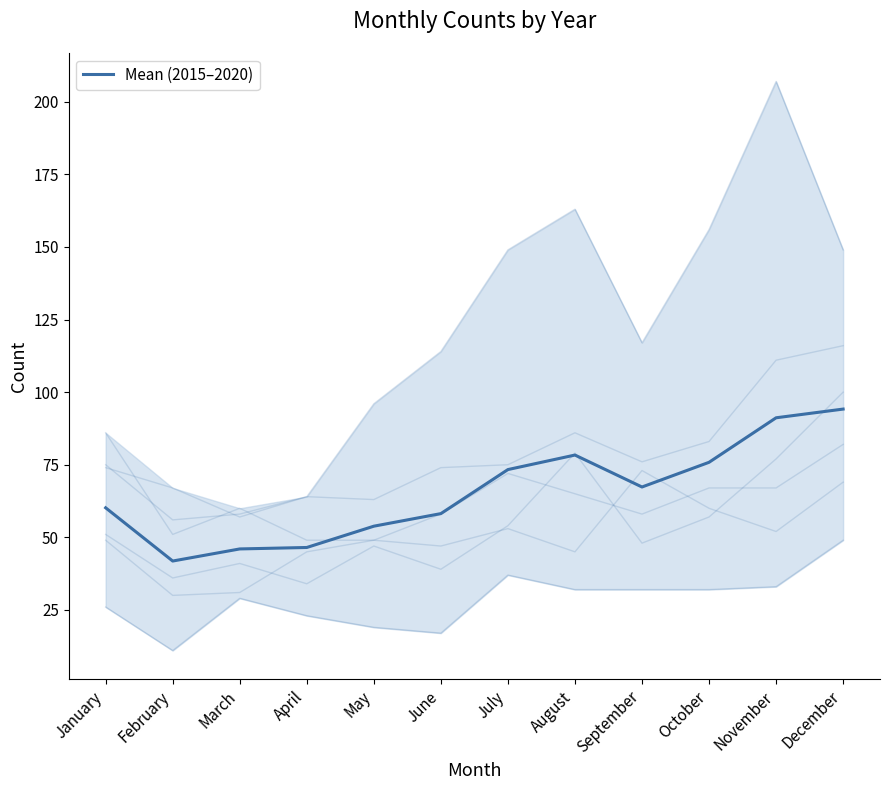

Where is the first local minimum?

February